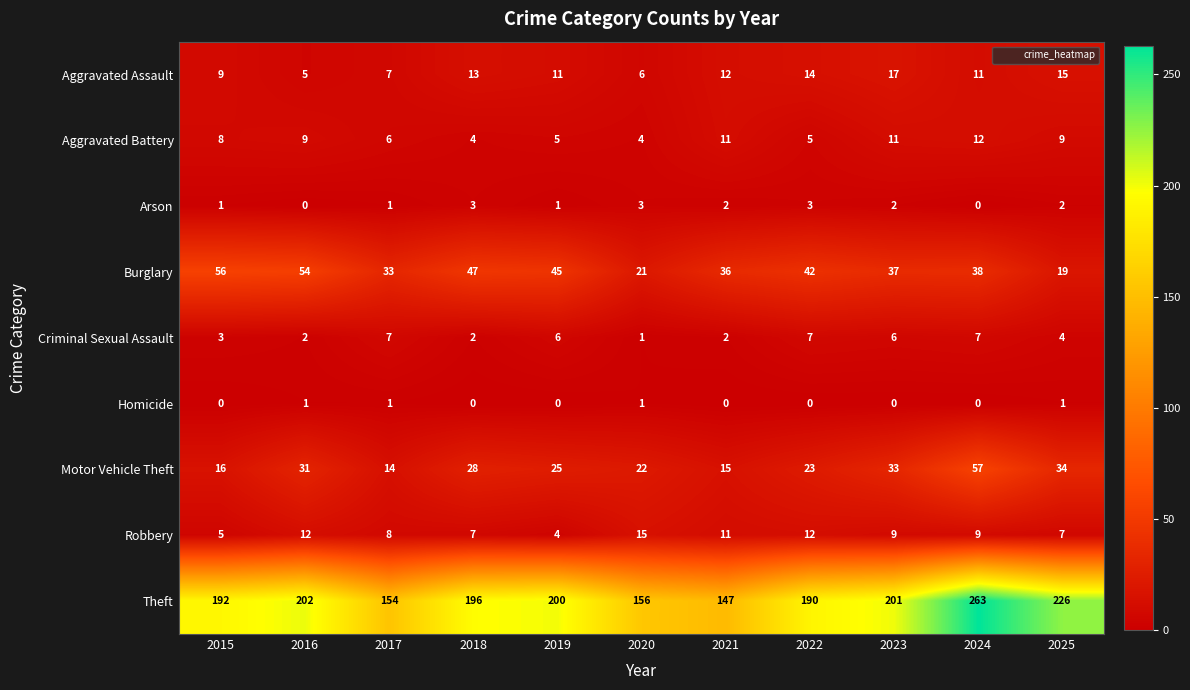

Which series changed the most between 2015 and 2016?

Motor Vehicle Theft